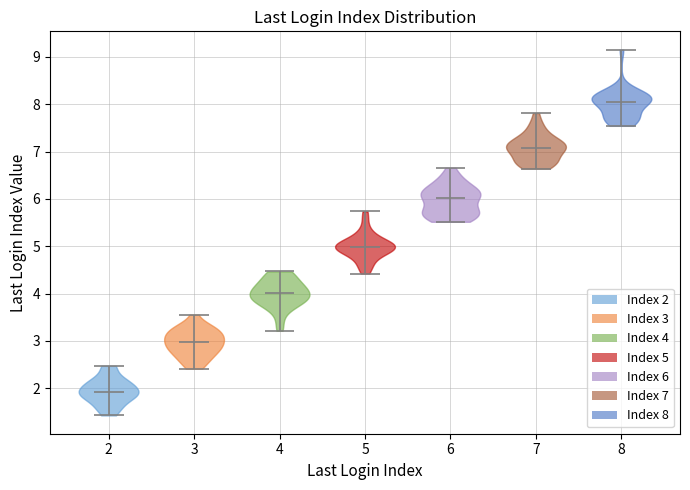

Reading left to right, read every violin against the y-axis: where its median line is, and the lowest and highest points it reaches. The values are not printed on the chart, so give them approximately, as read against the axis.

2: median line 1.9, lowest point 1.4, highest point 2.5
3: median line 3.0, lowest point 2.4, highest point 3.6
4: median line 4.0, lowest point 3.2, highest point 4.5
5: median line 5.0, lowest point 4.4, highest point 5.7
6: median line 6.0, lowest point 5.5, highest point 6.7
7: median line 7.1, lowest point 6.6, highest point 7.8
8: median line 8.1, lowest point 7.5, highest point 9.2